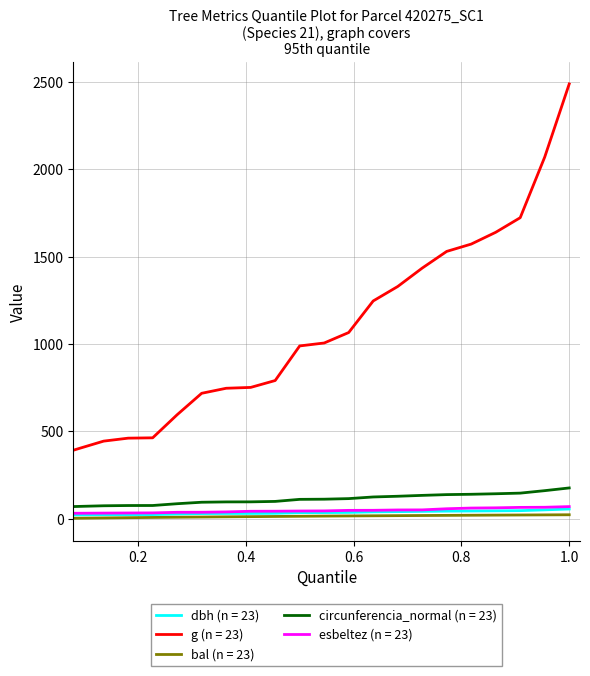

Which series has the widest spread of values?

g (n = 23)